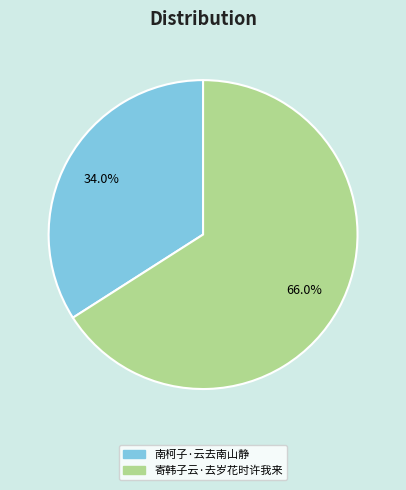

How many segments does this pie chart have?

2